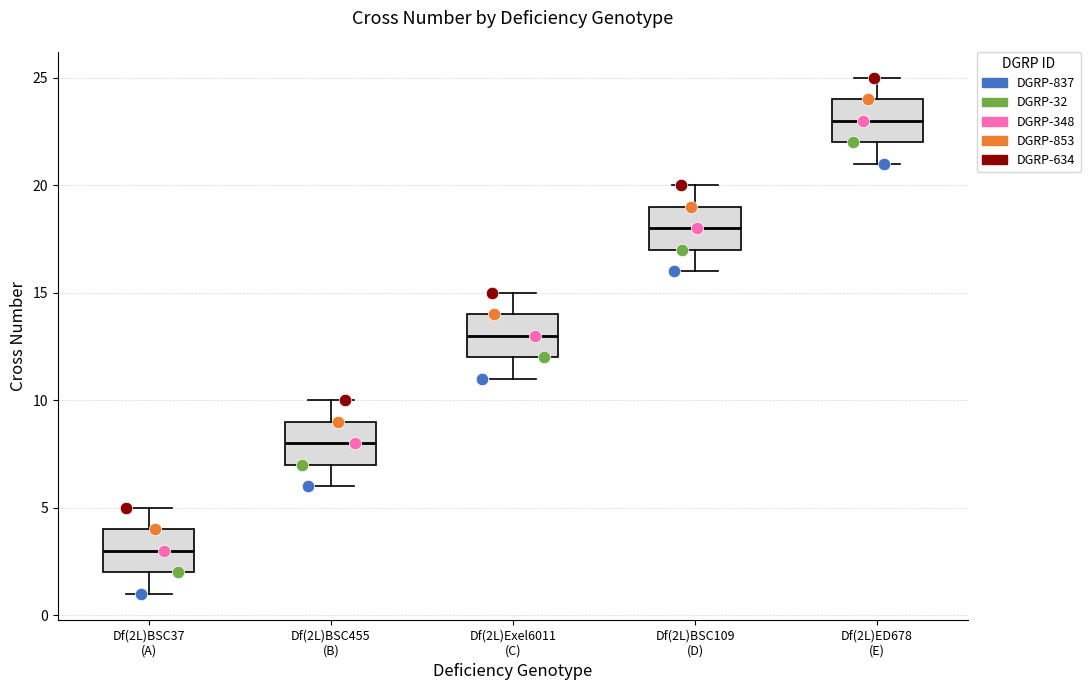

Reading left to right, read every box against the y-axis: the position of its median line, the range the box covers, and the ends of its whiskers. The values are not printed on the chart, so give them approximately, as read against the axis.

Df(2L)BSC37 (A): median 3, box 2 to 4, whiskers 1 to 5
Df(2L)BSC455 (B): median 8, box 7 to 9, whiskers 6 to 10
Df(2L)Exel6011 (C): median 13, box 12 to 14, whiskers 11 to 15
Df(2L)BSC109 (D): median 18, box 17 to 19, whiskers 16 to 20
Df(2L)ED678 (E): median 23, box 22 to 24, whiskers 21 to 25